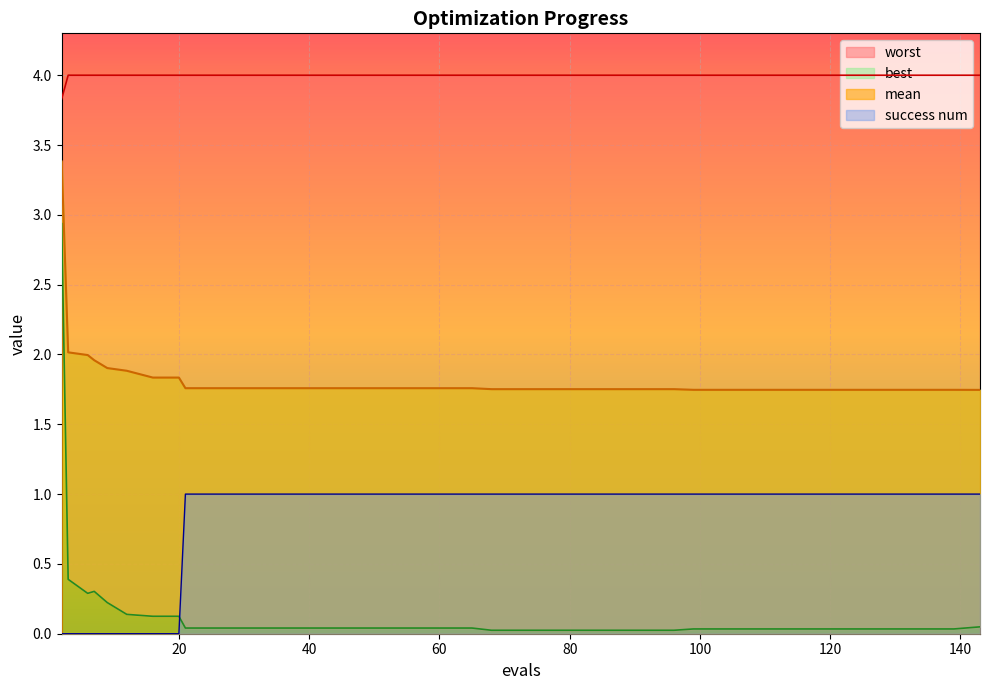

Does the chart display data point markers on the line(s)?

No